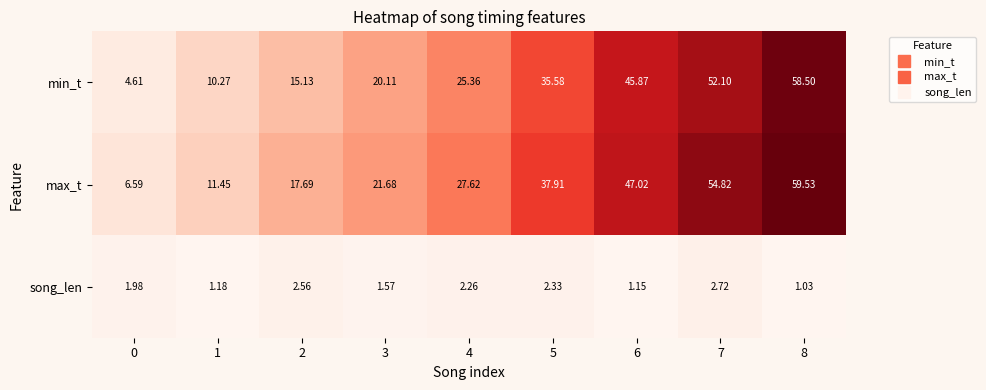

Rank the series at 3 from lowest to highest value.

song_len, min_t, max_t